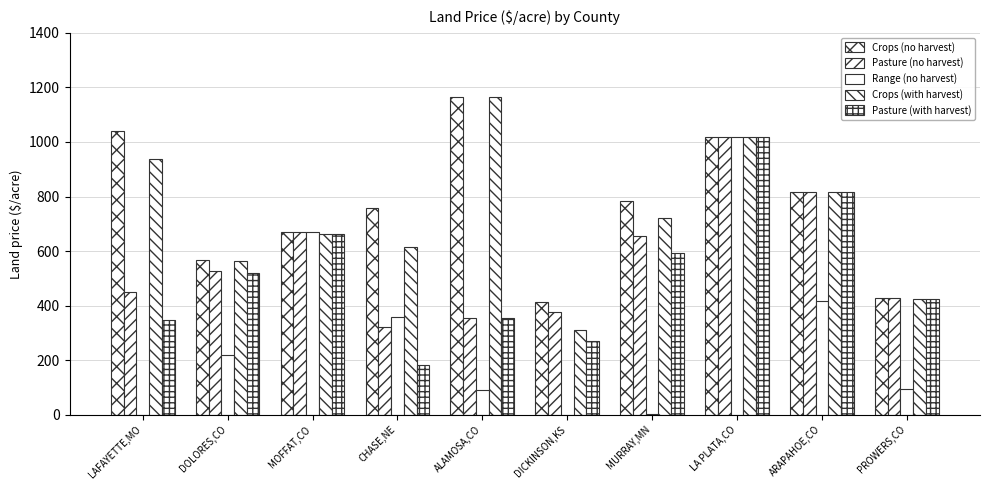

True or false: Crops (no harvest) has a value of 763.6 at ALAMOSA,CO.

False